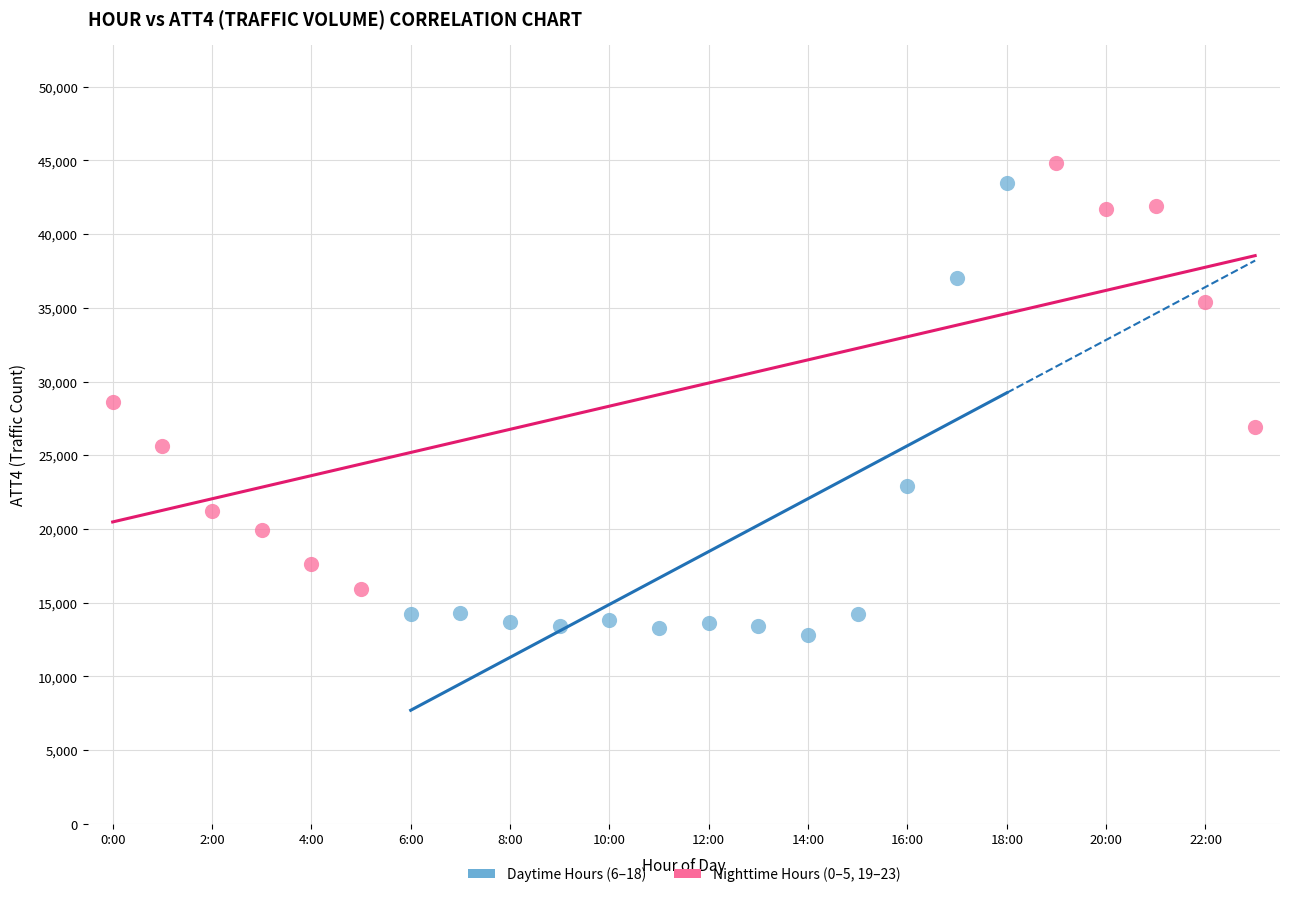

Which series contains the lowest Y value?

Daytime Hours (6–18)